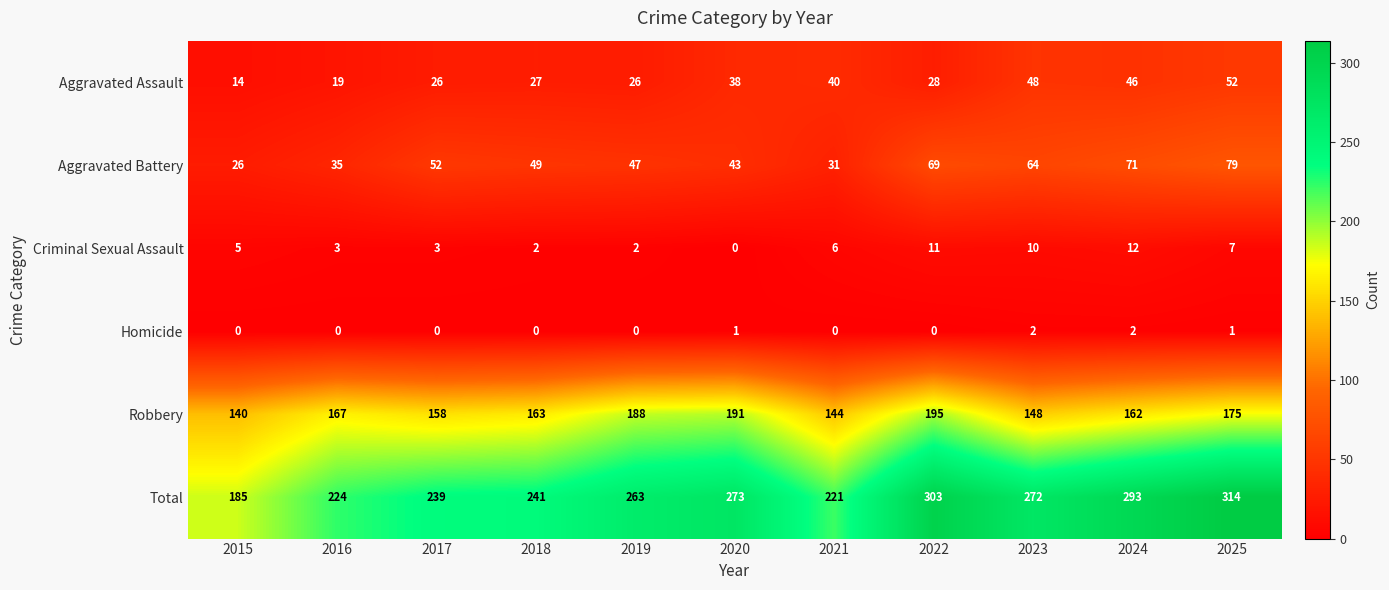

Between 2020 and 2025, which series saw the biggest shift?

Total